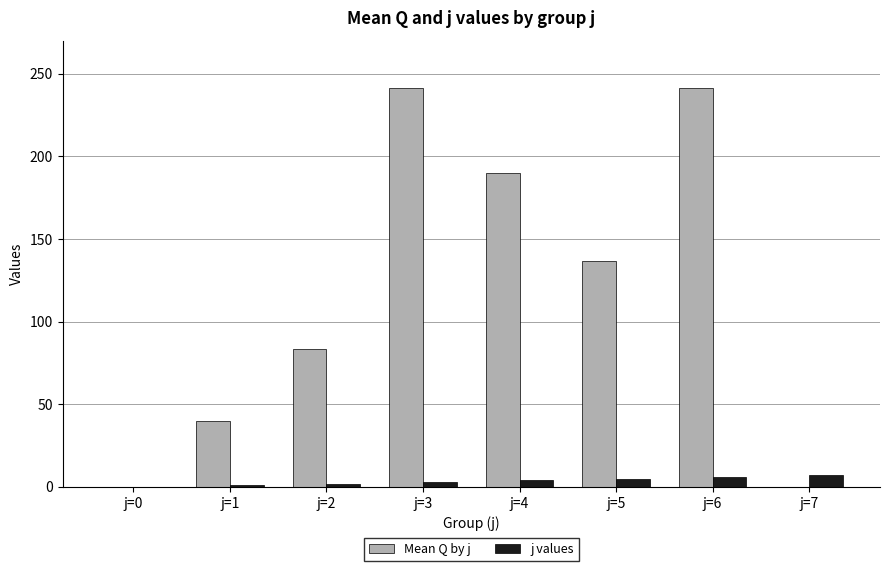

How many data points does each series have?

8